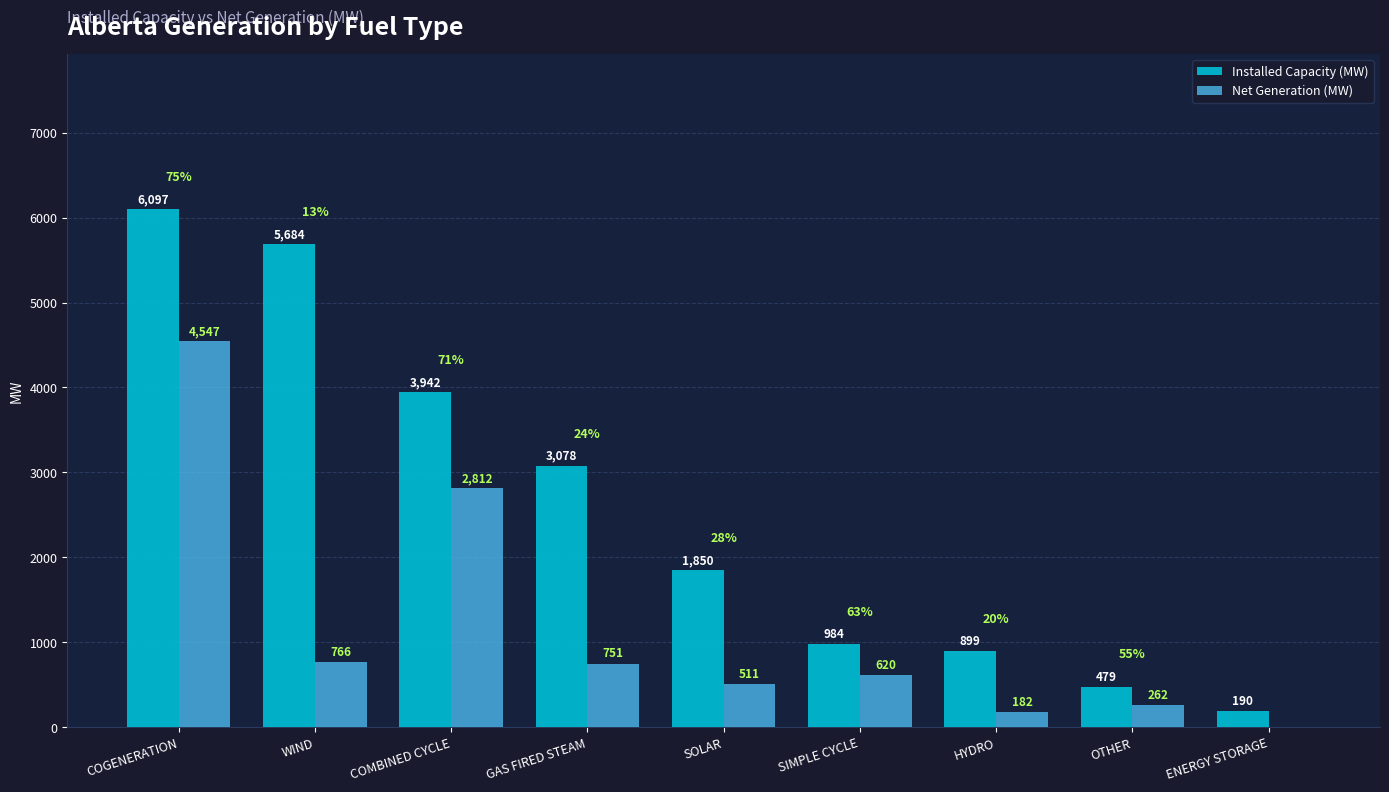

Is it true that Installed Capacity (MW) equals 5684 at WIND?

True